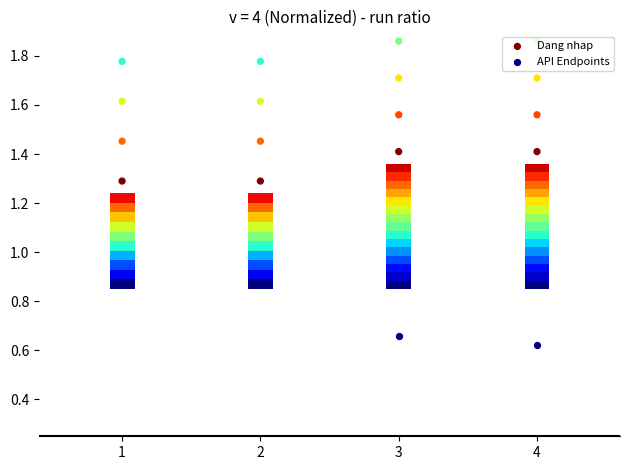

Between 1 and 3, which is larger?

3